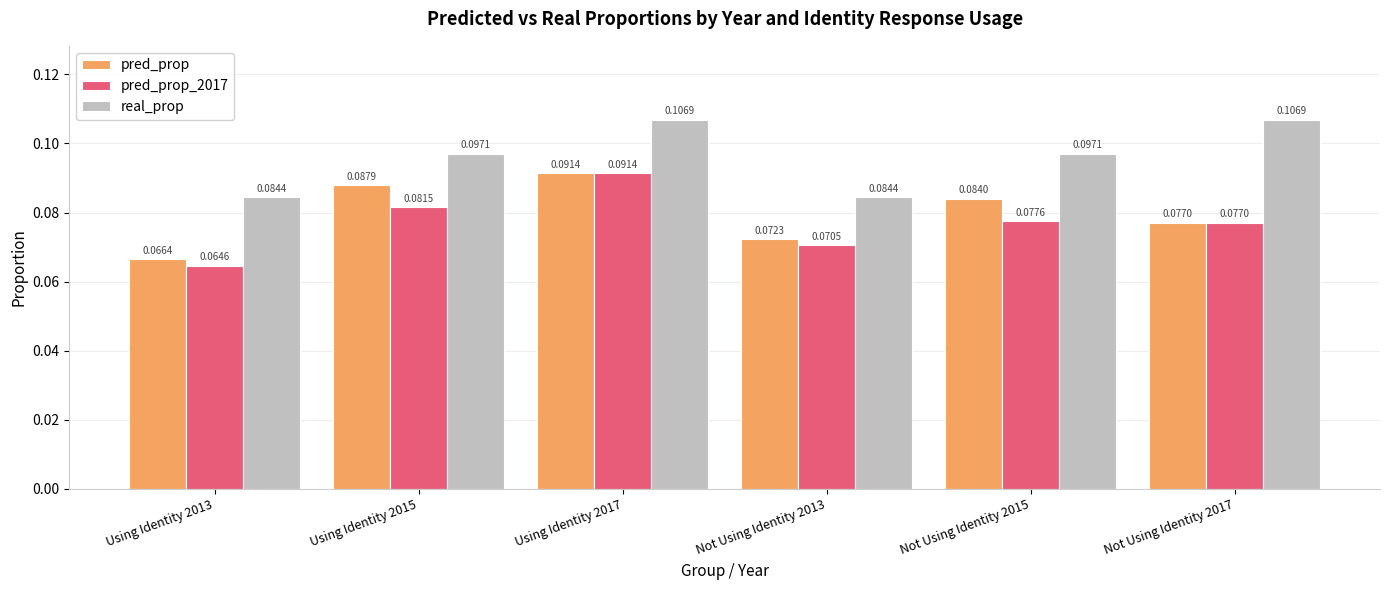

Which series has the largest range (max minus min)?

pred_prop_2017